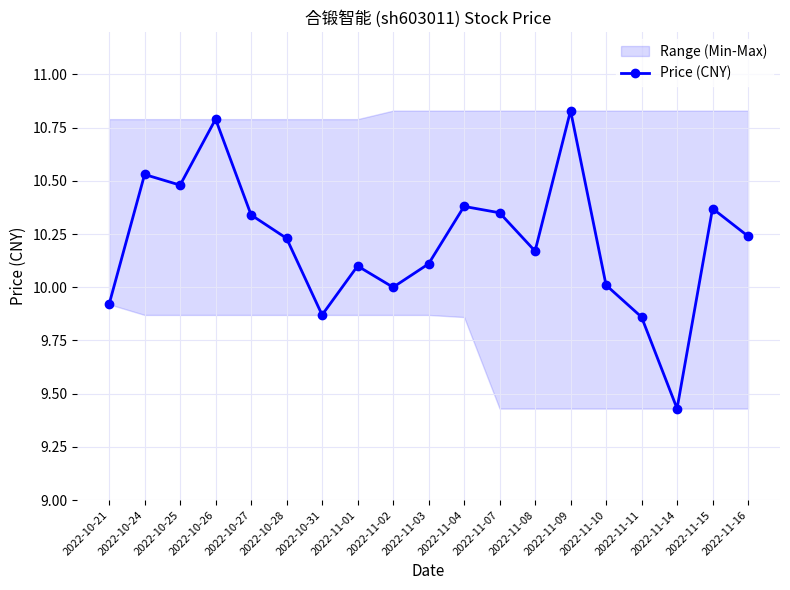

What is the change in value from 2022-10-25 to 2022-11-04?

-0.1